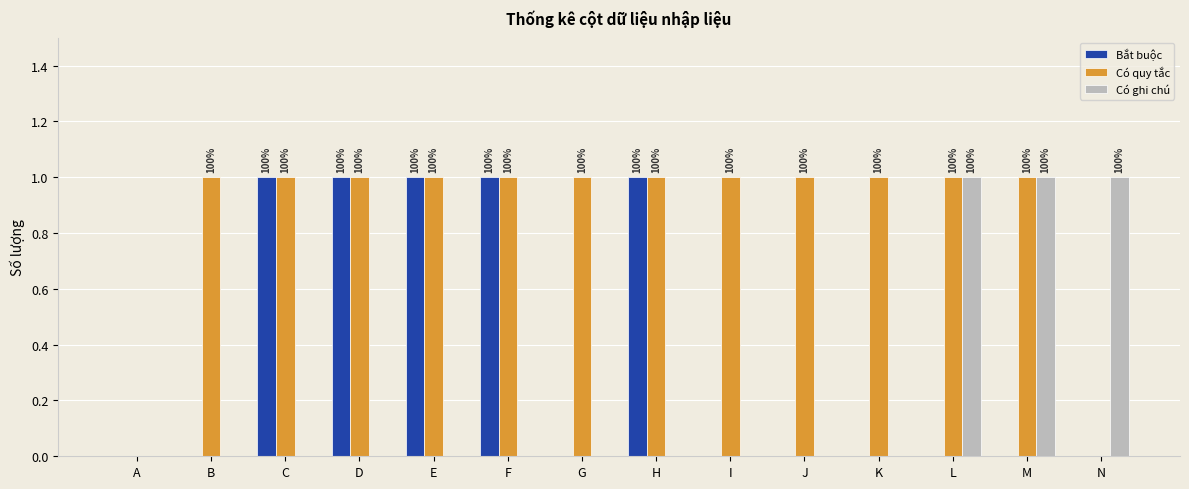

True or false: Bắt buộc has a value of 0 at H.

False